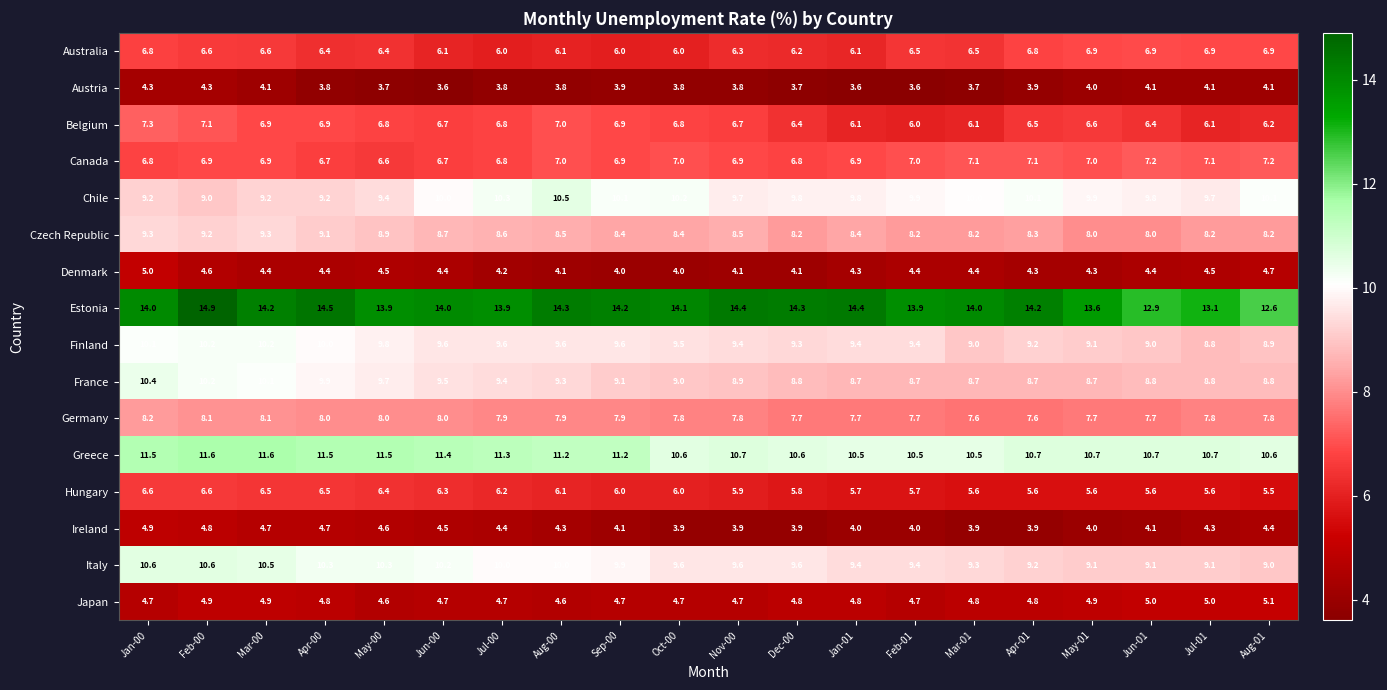

Which label corresponds to the largest value in the chart?

Feb-00